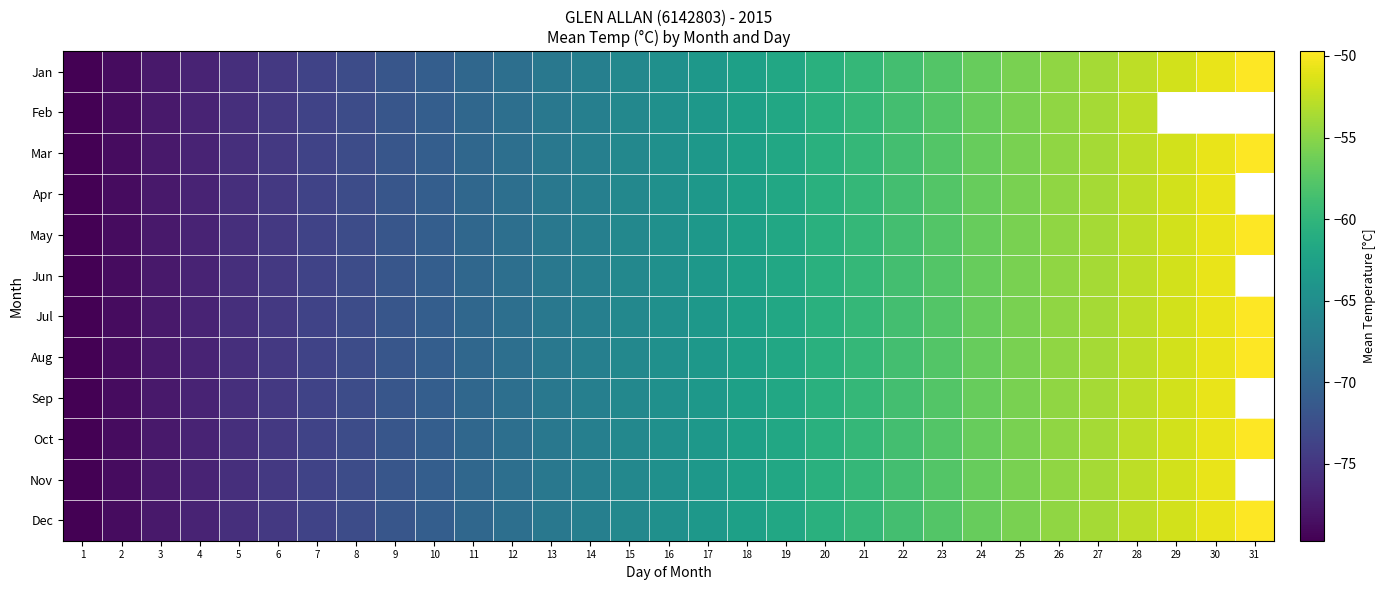

Is it true that Jan equals -56.7 at 24?

True